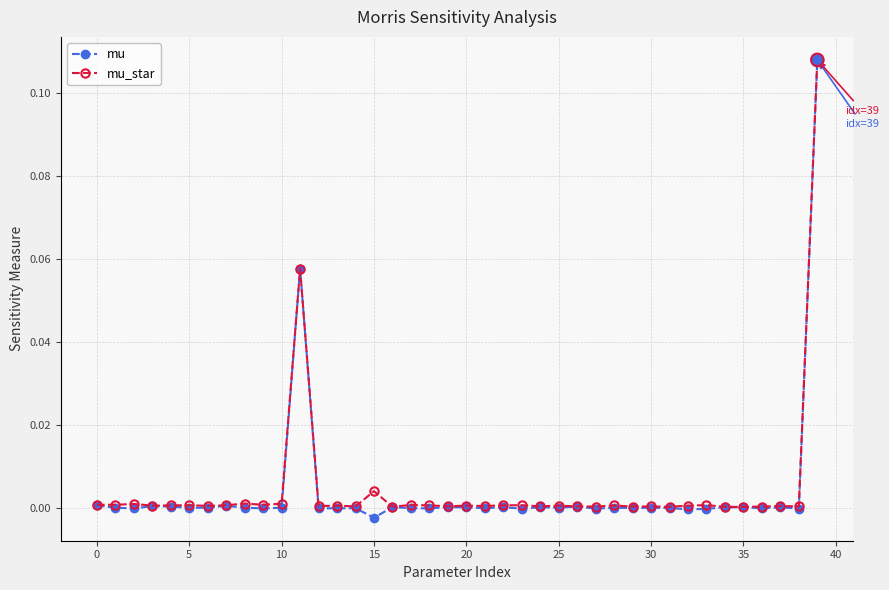

Which series has the widest spread of values?

mu